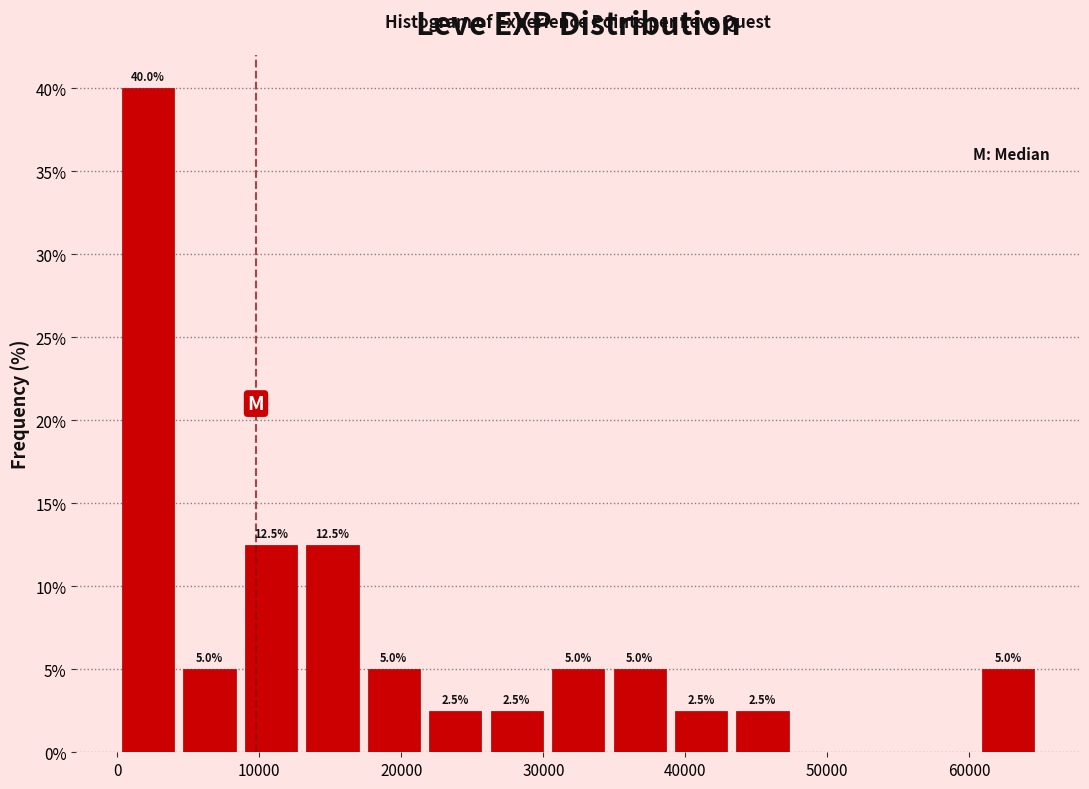

Over which range of the x-axis is the bar tallest?

0 to 4000